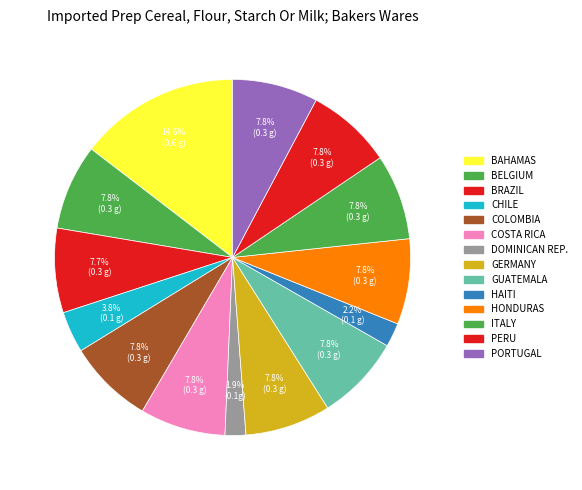

How many slices are in this pie chart?

14